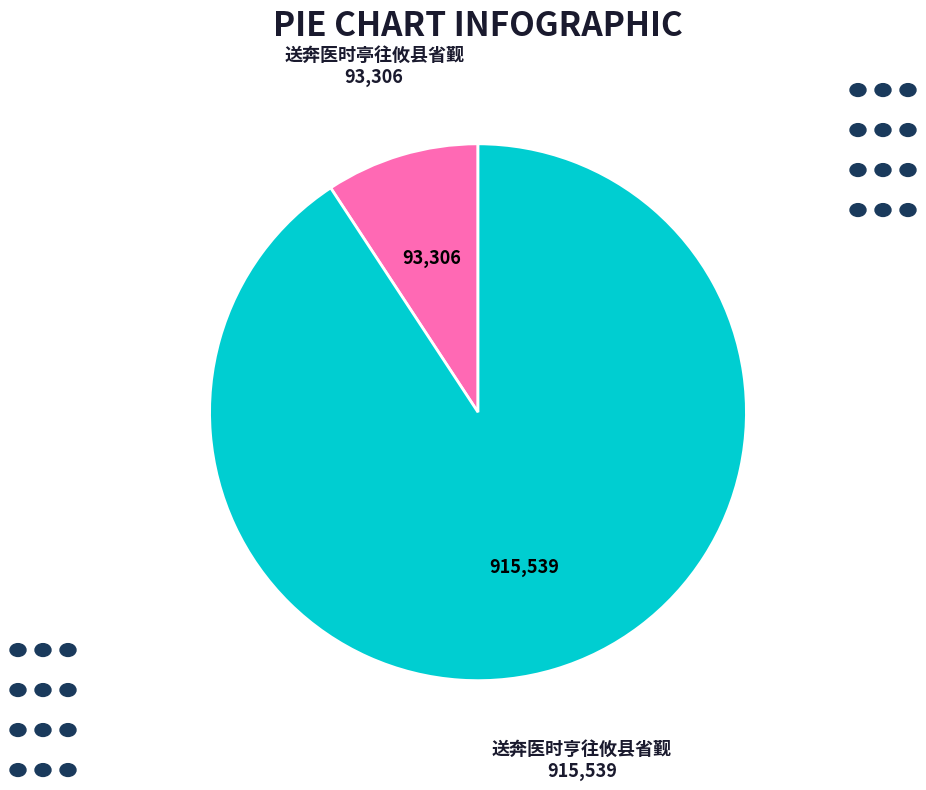

How many slices are in this pie chart?

2